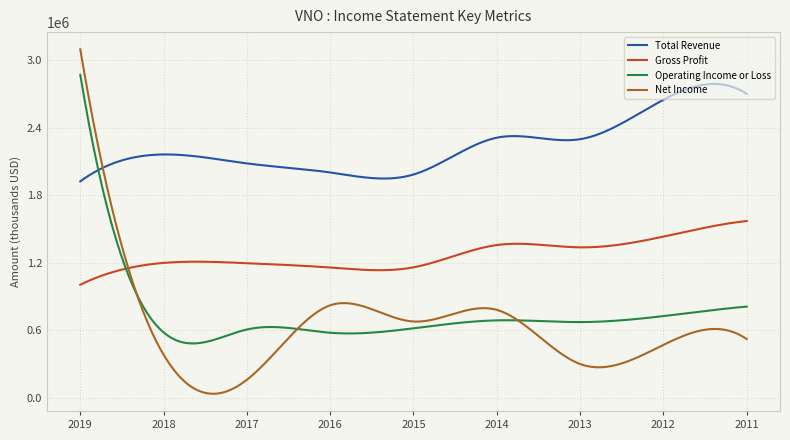

What is the difference between the second highest and second lowest values in the Operating Income or Loss series?

2268425.1